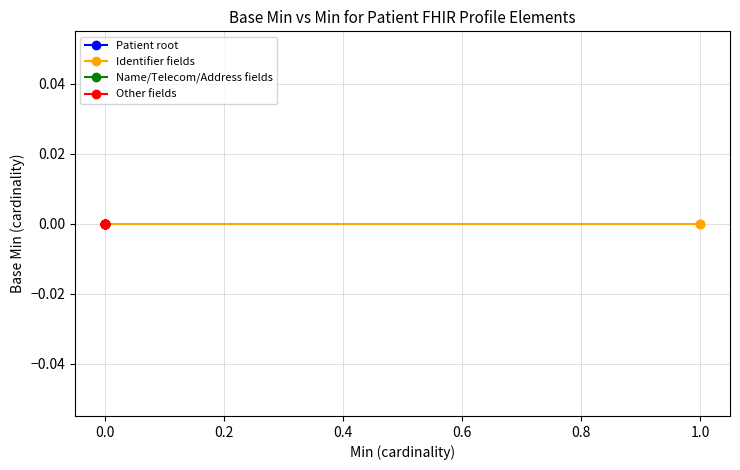

What is the highest value of the Patient.identifier.* series?

1